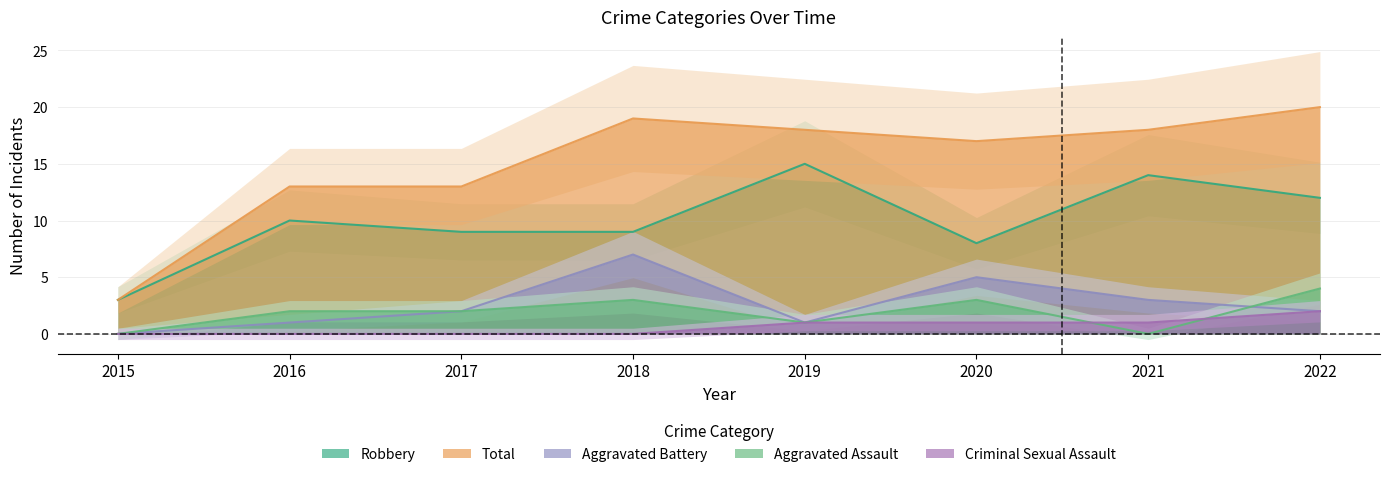

How many interior local peaks does the Aggravated Assault series have?

2